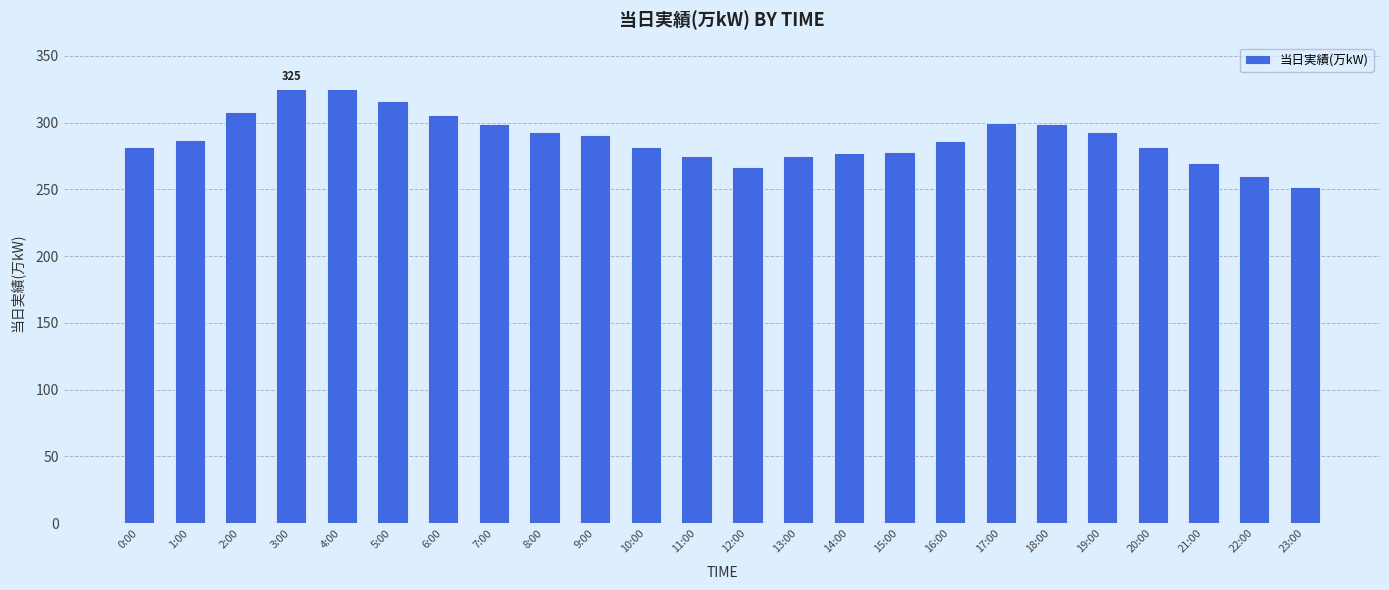

Count the number of data series in this chart.

1